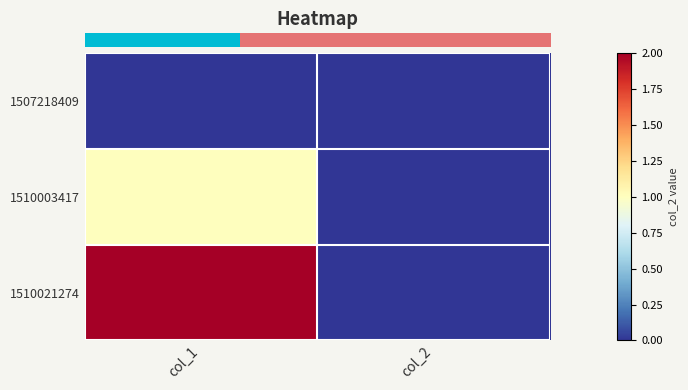

At which category is the sum across all series the highest?

col_1